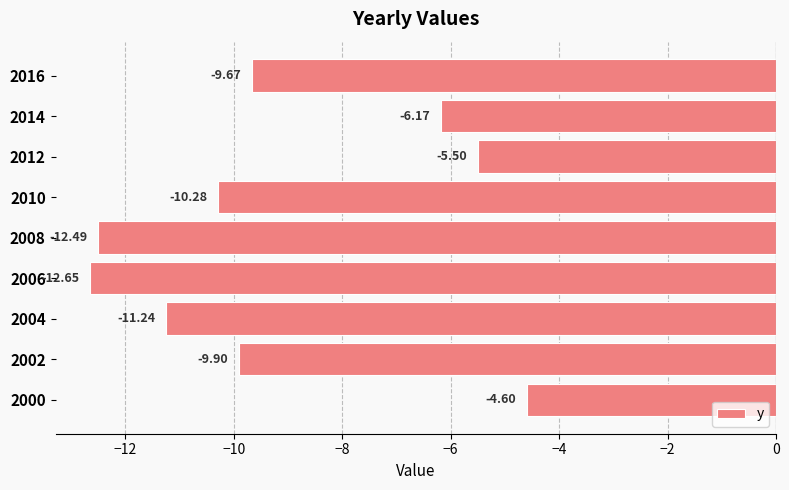

How many data points are above -9?

3